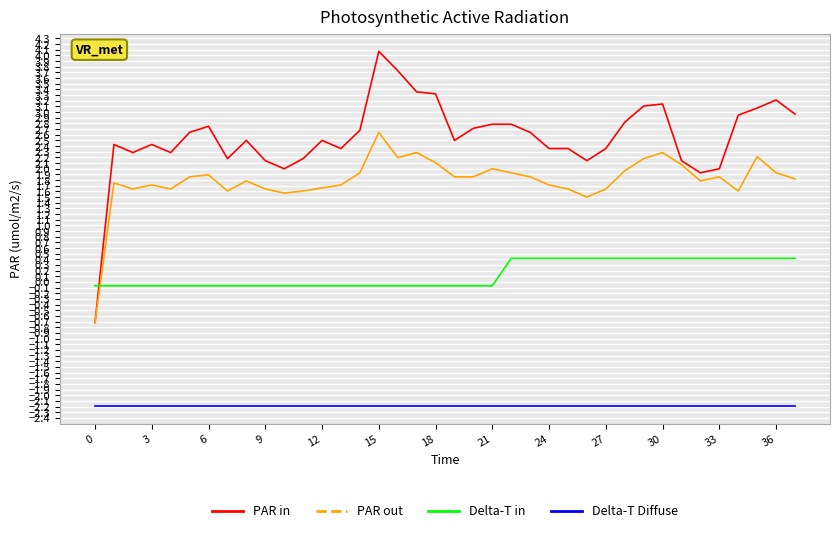

Which series has the widest spread of values?

PAR in